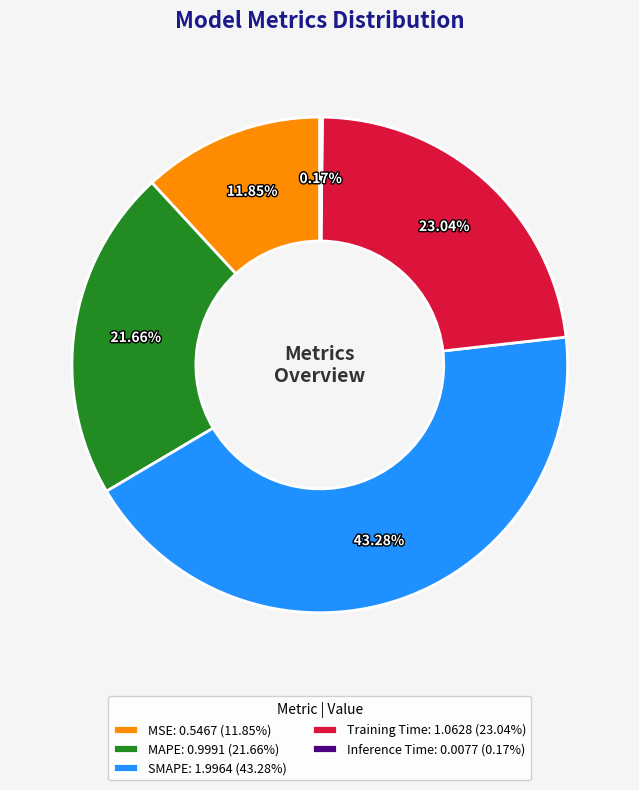

Is there any slice that represents more than half of the pie?

No